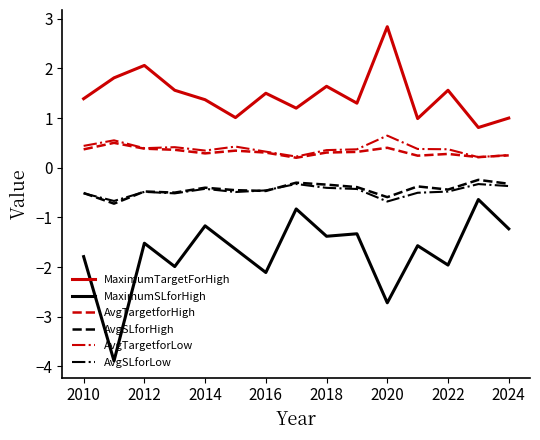

True or false: AvgTargetforLow has more than 2 interior local peaks.

True